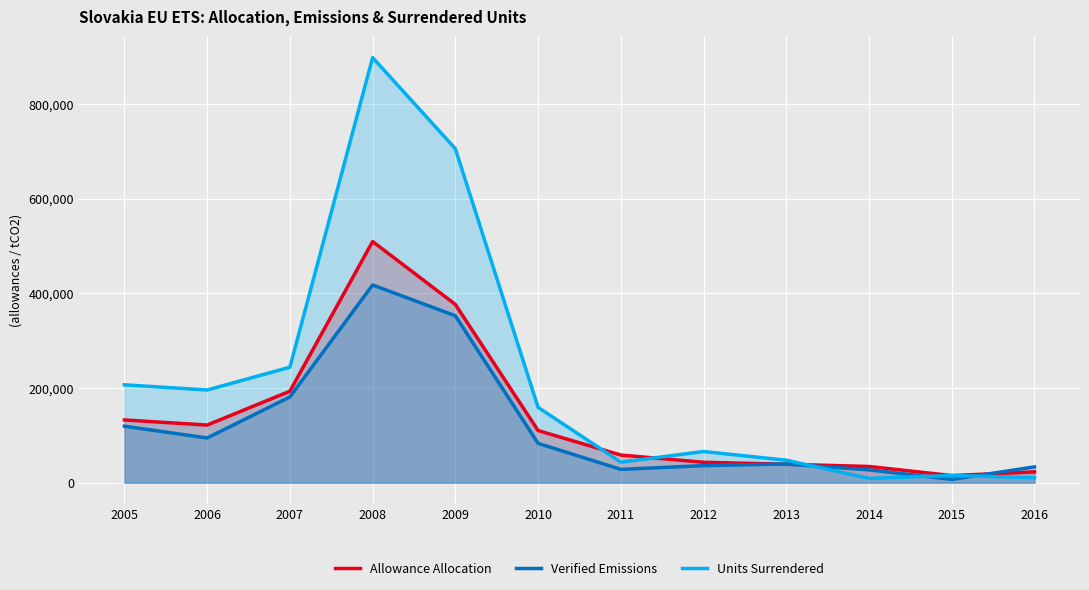

How many times do Verified Emissions and Units Surrendered cross each other?

3